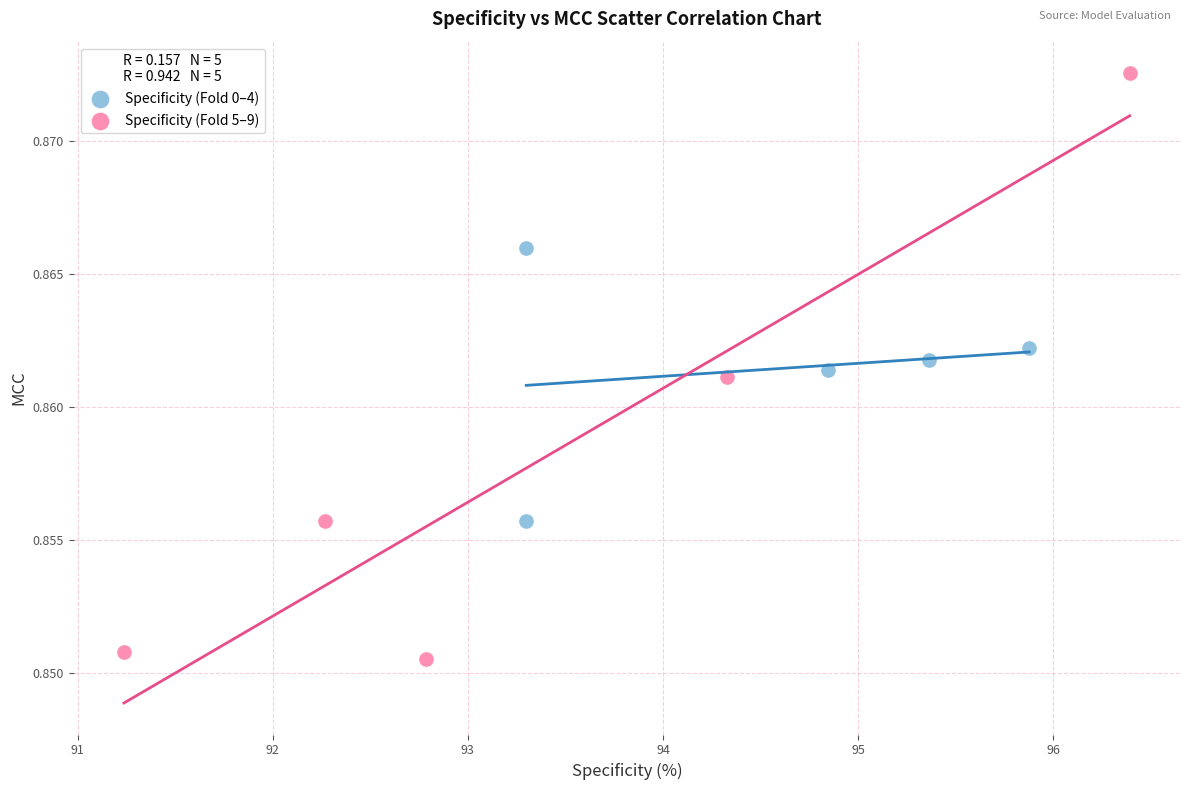

What are all the series names shown in the legend?

Specificity (Fold 0–4), Specificity (Fold 5–9)